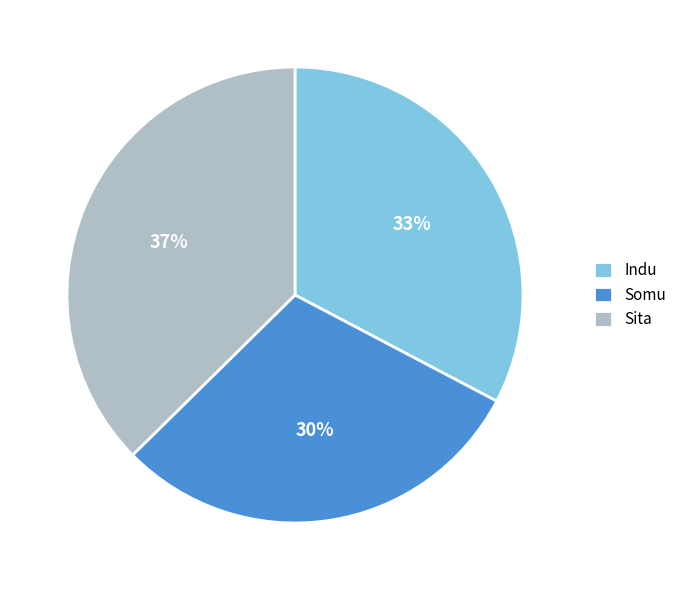

To the nearest percent, what percentage of the pie is Indu?

33%